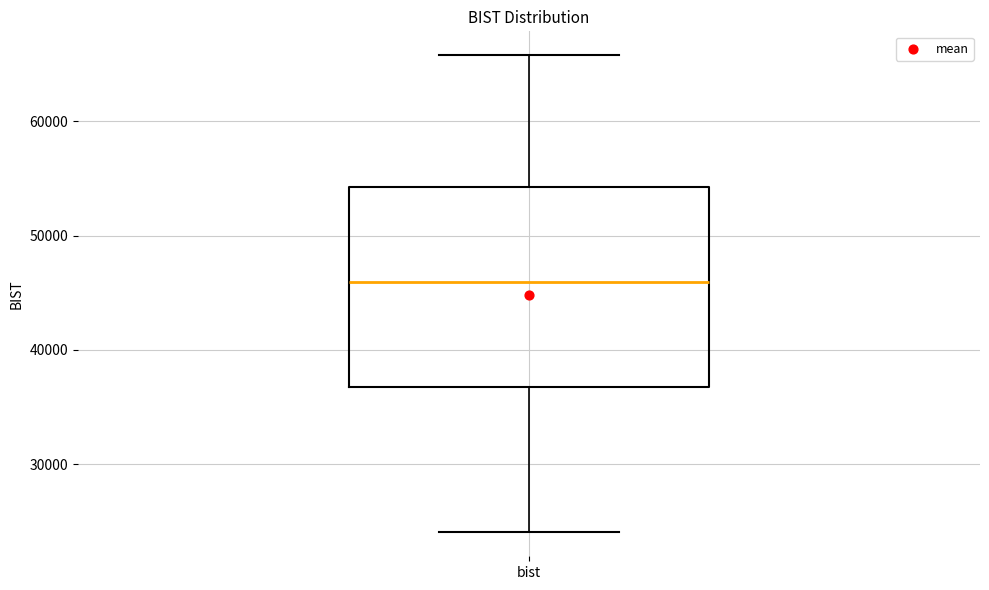

Read this box plot against the y-axis: the position of the median line, the range covered by the box, and the ends of both whiskers. The values are not printed on the chart, so give them approximately, as read against the axis.

median 46000, box 37000 to 54000, whiskers 24000 to 66000